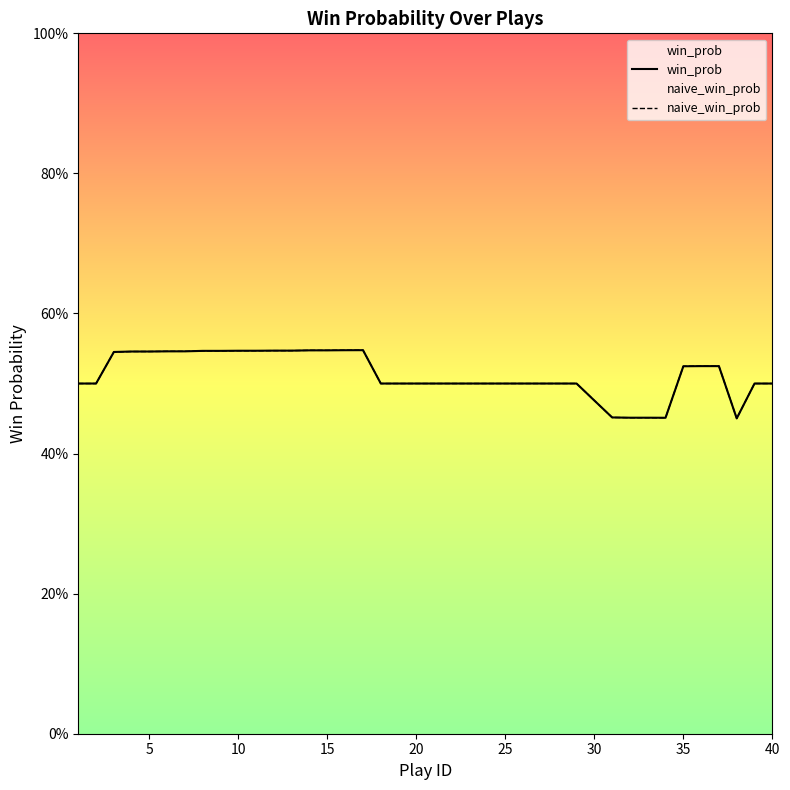

True or false: naive_win_prob and win_prob cross at least once.

False